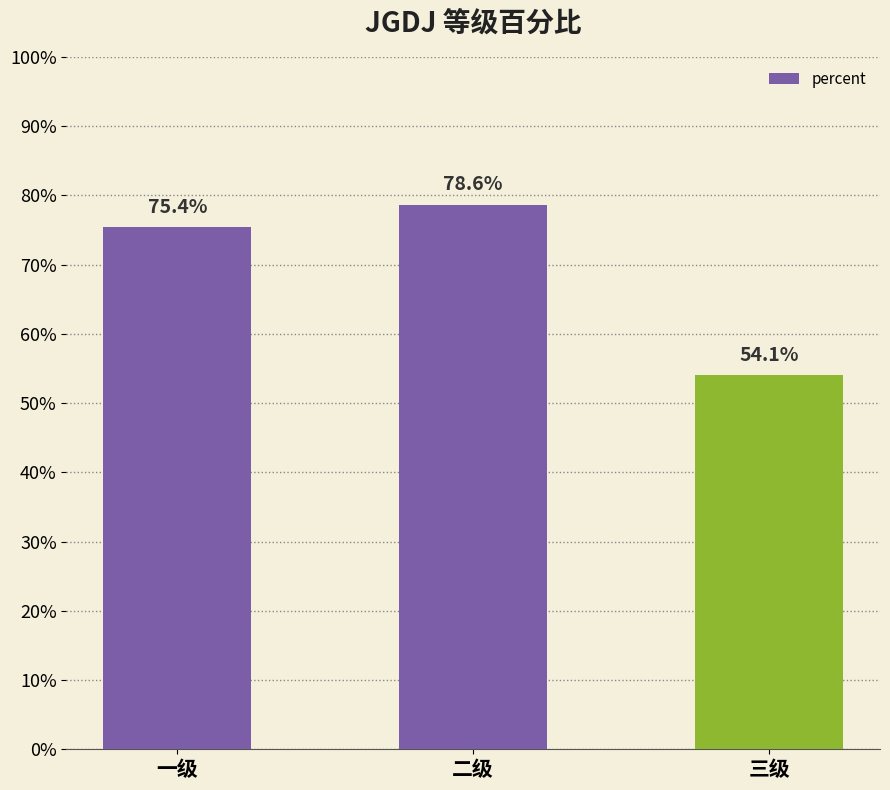

Reading left to right, transcribe all the data shown in this chart.

0.8	0.8	0.5